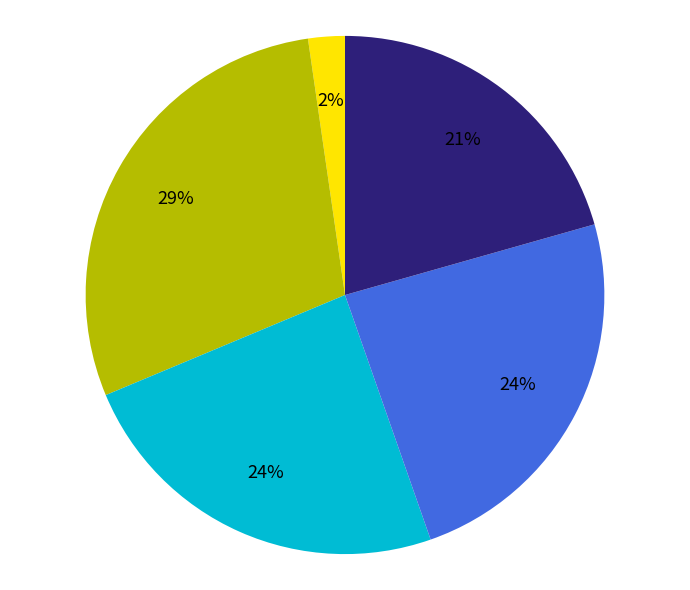

Is there a majority slice in this chart?

No